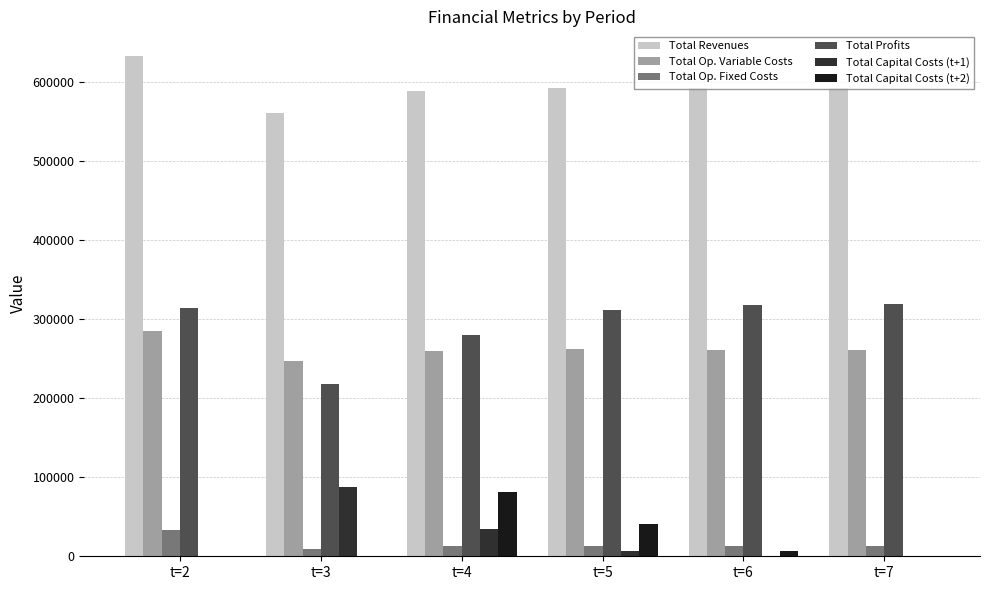

What is the sum of all Total Revenues values?

3556898.4